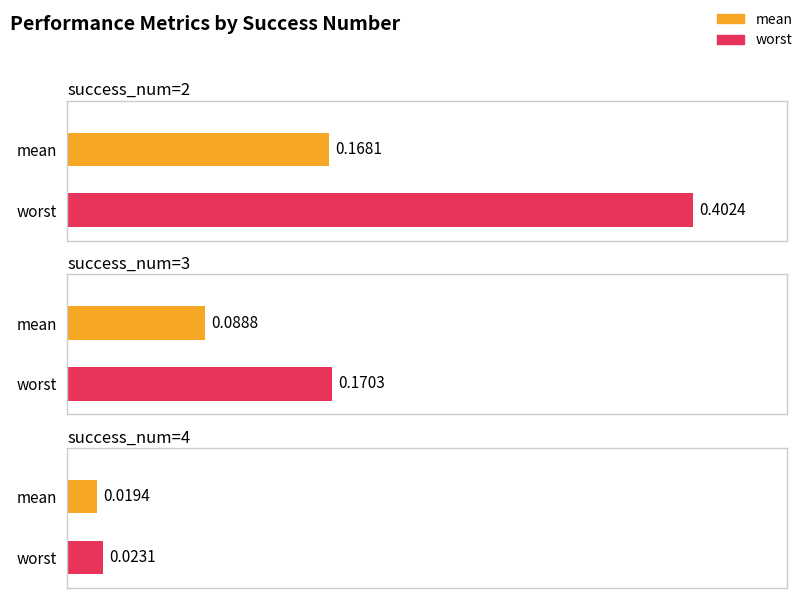

Are the bars grouped side by side (vs. stacked)?

Yes